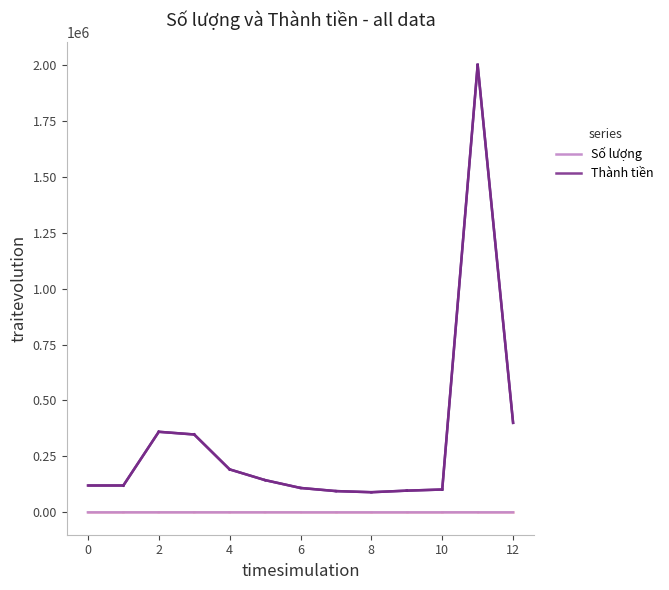

What is the maximum value for Thành tiền?

2000000